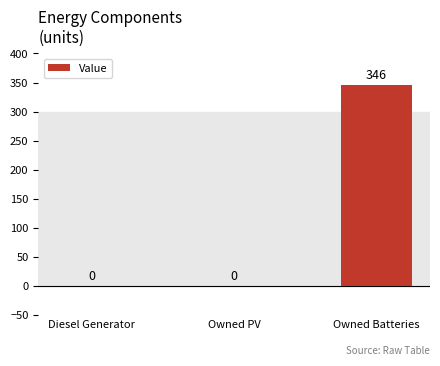

What is the change in value from Diesel Generator to Owned Batteries?

+346